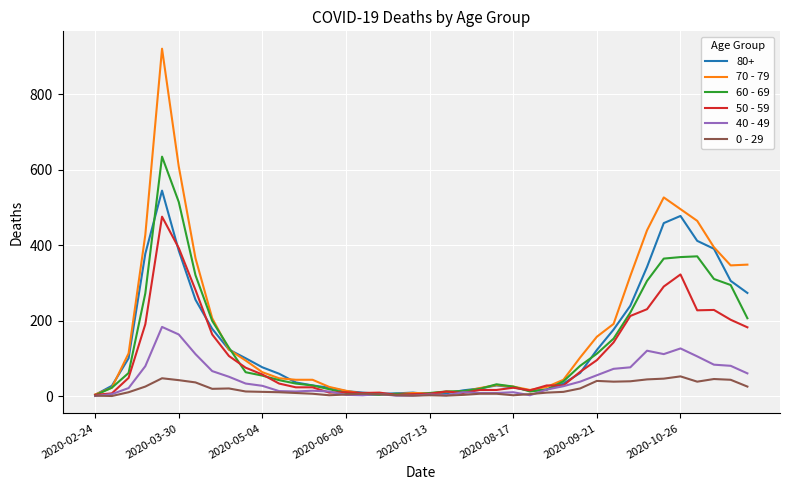

Which series has the widest spread of values?

70 - 79